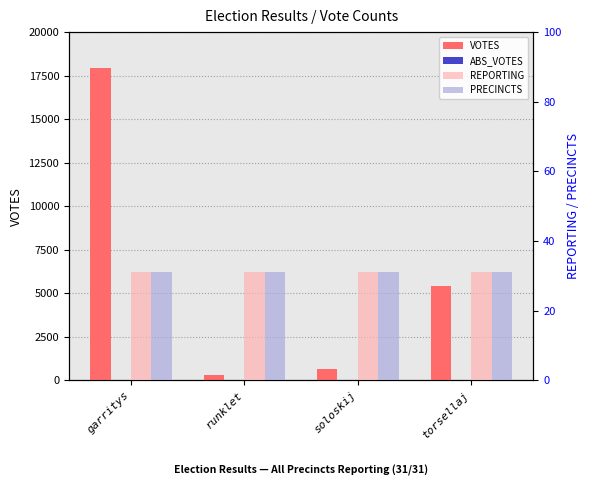

At which category is the sum across all series the highest?

garritys